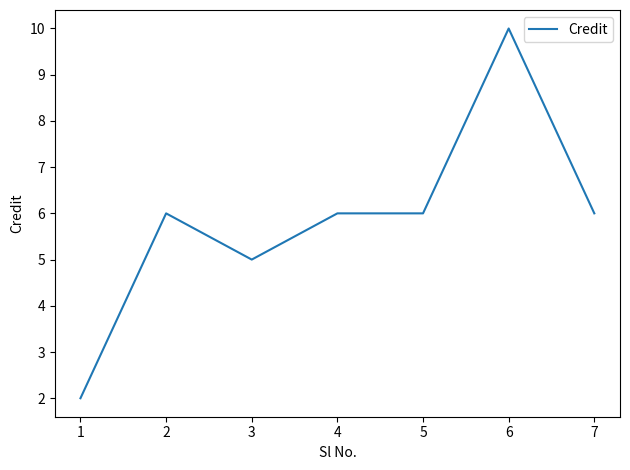

What is the sum of all values?

41